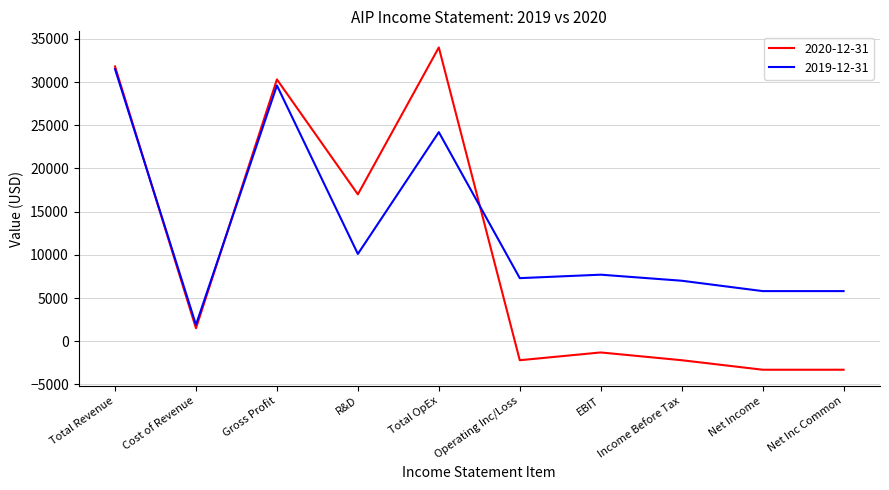

In 2019-12-31, how many points are higher than both neighbors (excluding endpoints)?

3